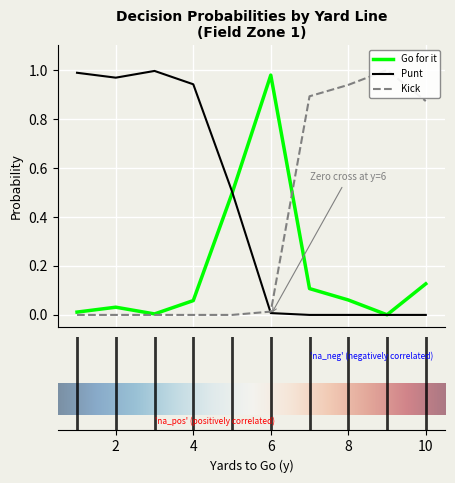

Which has a higher value, 6 or 9?

6